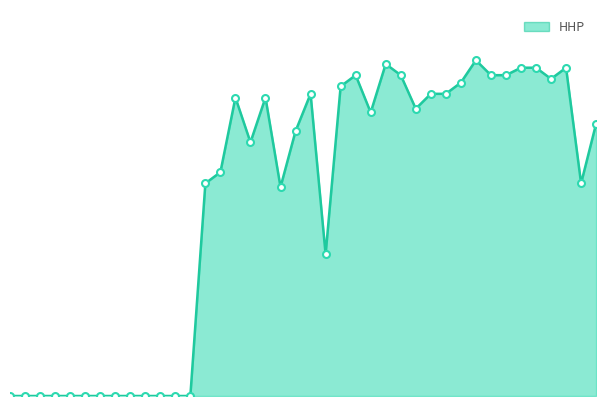

What is the label of the 24th point from the left?

D-H0222A